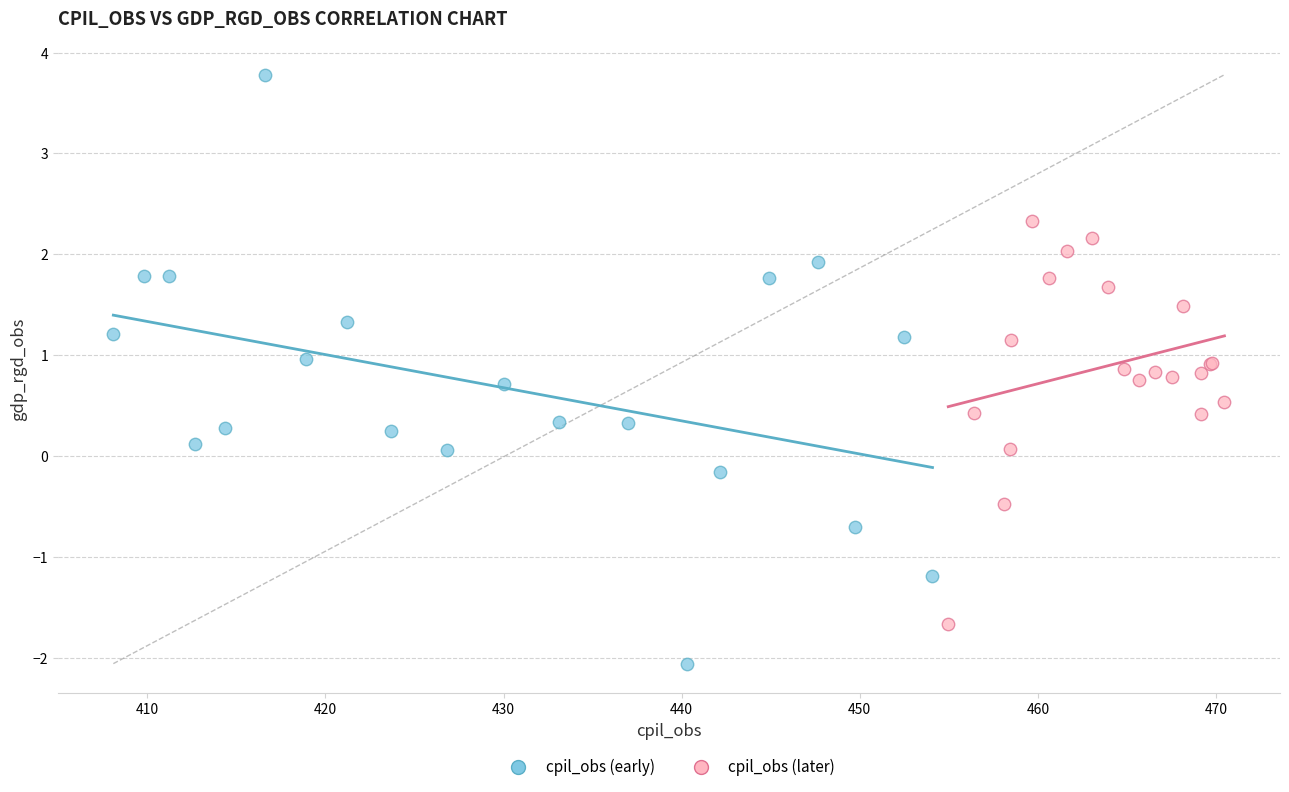

Which series contains the lowest Y value?

cpil_obs (early)